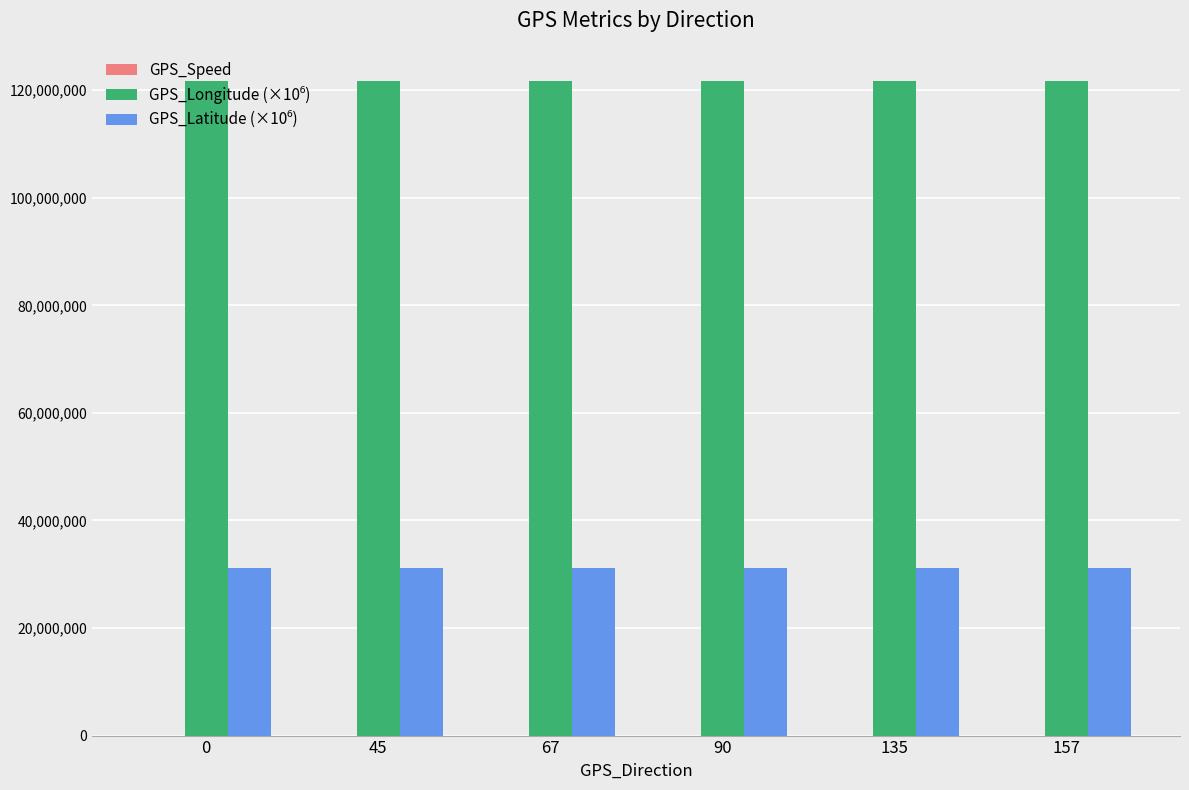

How many groups of bars are there?

6